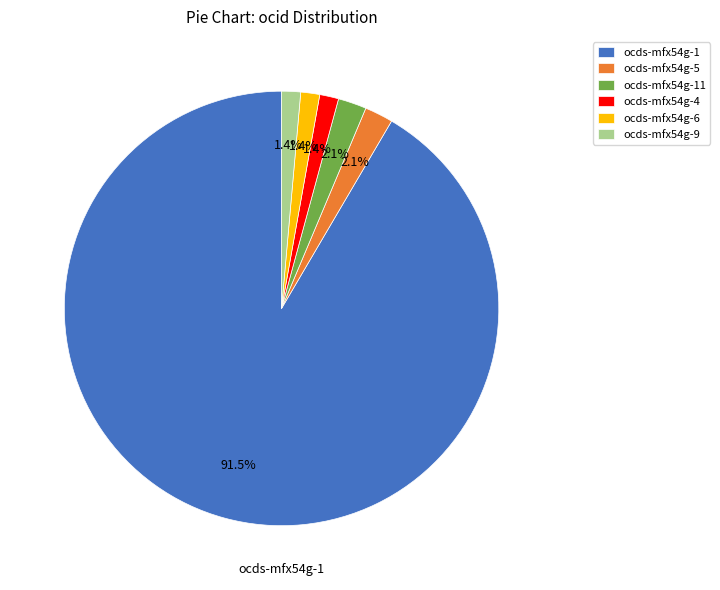

Does ocds-mfx54g-1 represent more than half of the total?

Yes